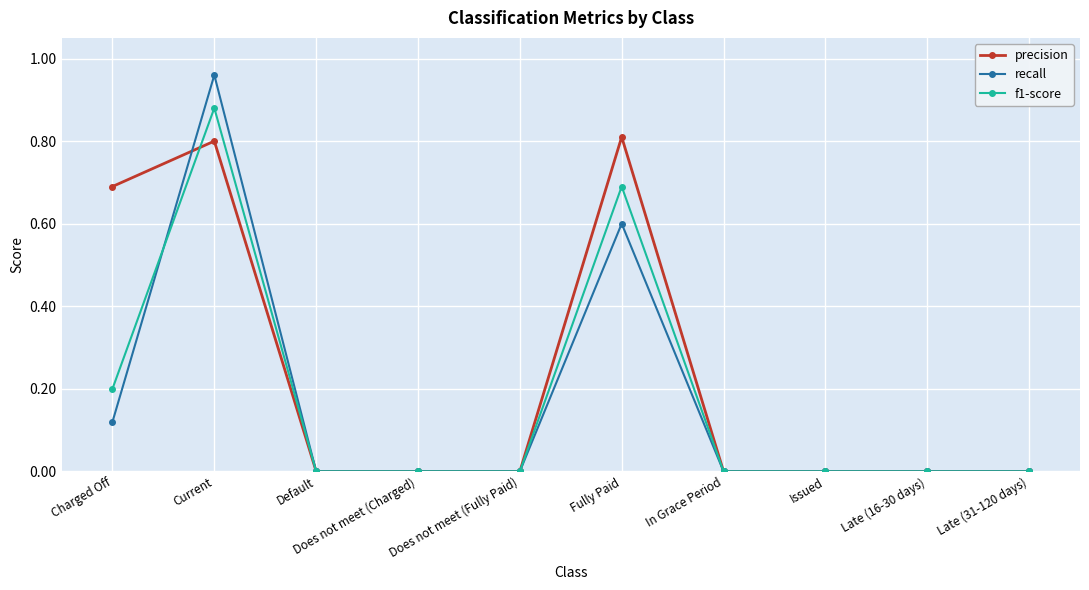

True or false: recall has more than 0 points higher than both neighbors.

True